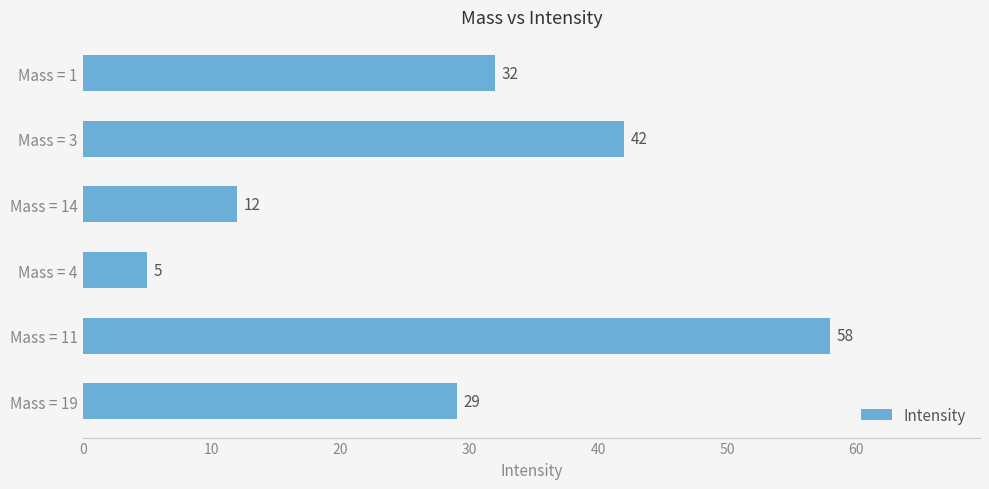

Count the number of categories in the chart.

6